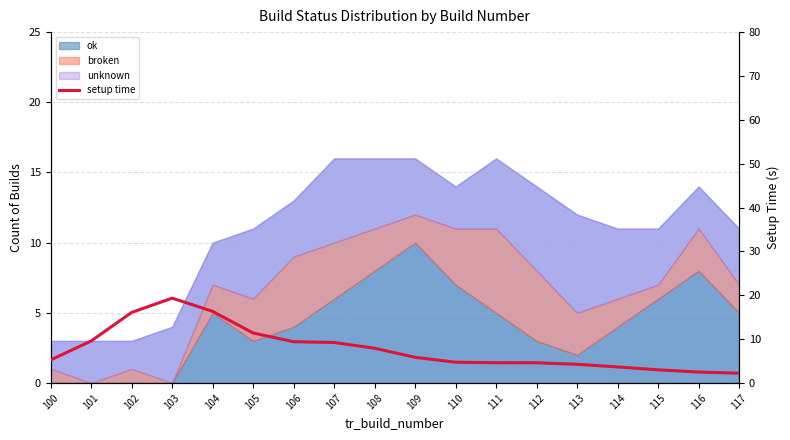

Reading right to left, list all the values displayed in this chart.

117=2.2	116=2.5	115=3.0	114=3.7	113=4.3	112=4.6	111=4.6	110=4.7	109=5.9	108=7.9	107=9.2	106=9.4	105=11.4	104=16.3	103=19.3	102=16.1	101=9.6	100=5.3